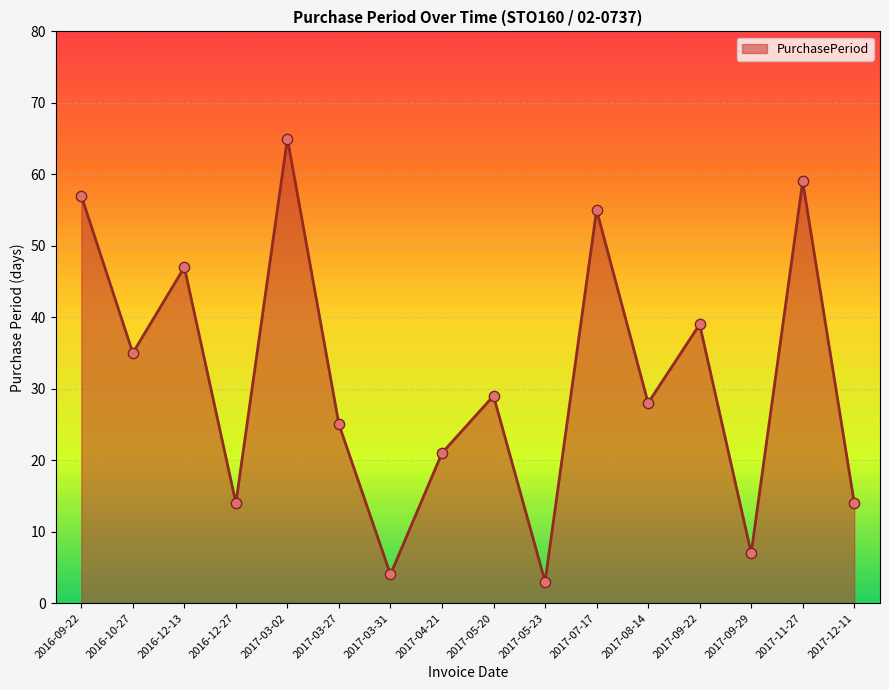

Approximately how many times larger is the value at 2017-09-29 compared to 2017-03-02?

0.1